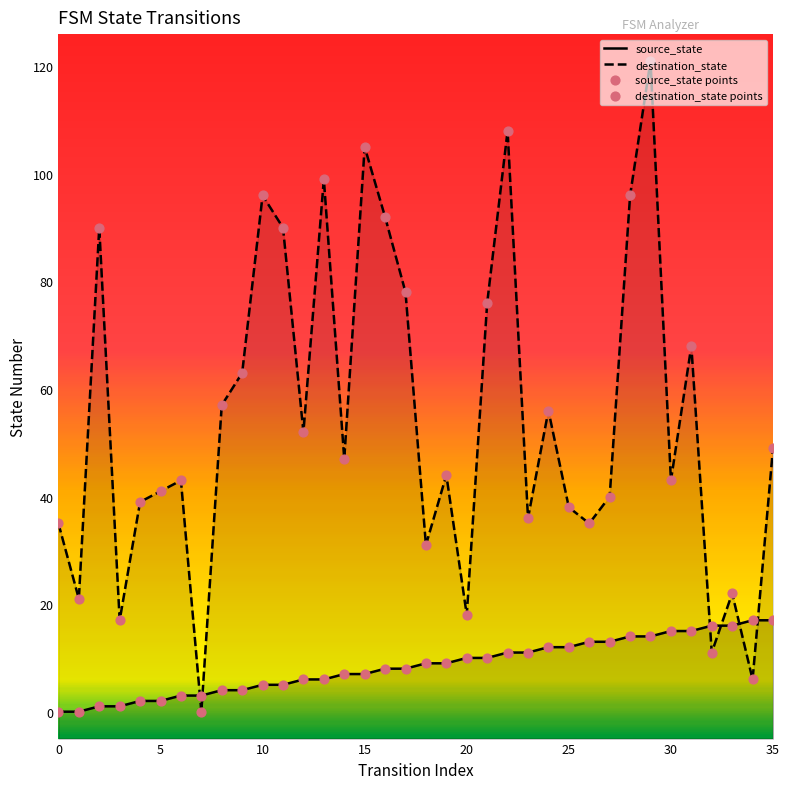

Which series has the largest total across all categories?

destination_state